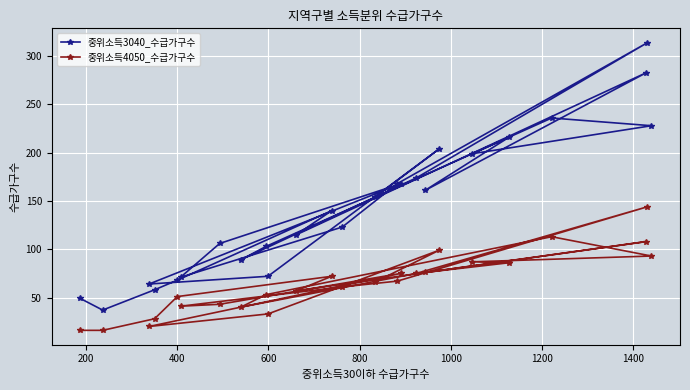

Which series has the widest spread of values?

중위소득3040_수급가구수